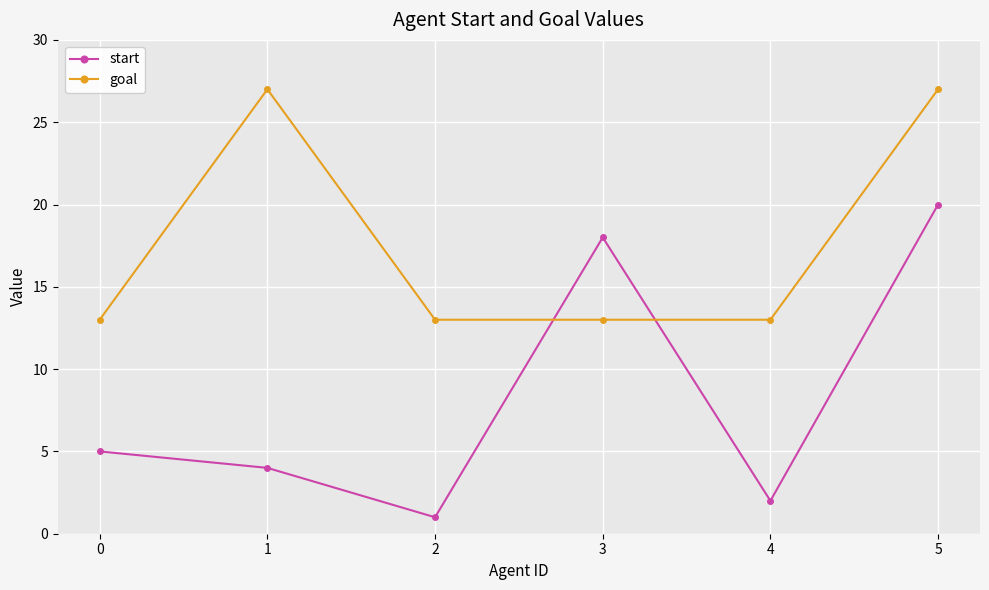

What is the sum of all start values?

50